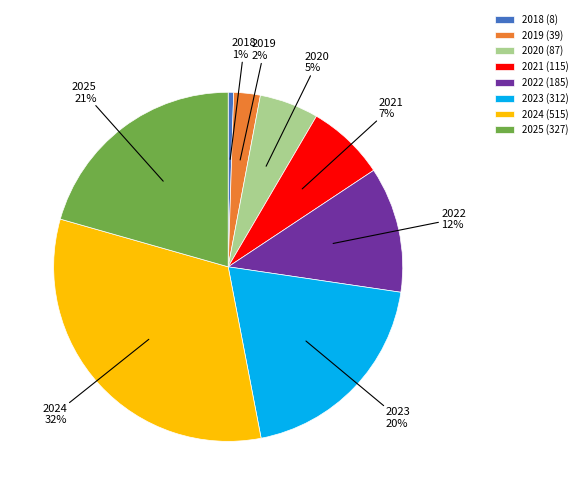

To the nearest percent, what is the average slice percentage?

12%